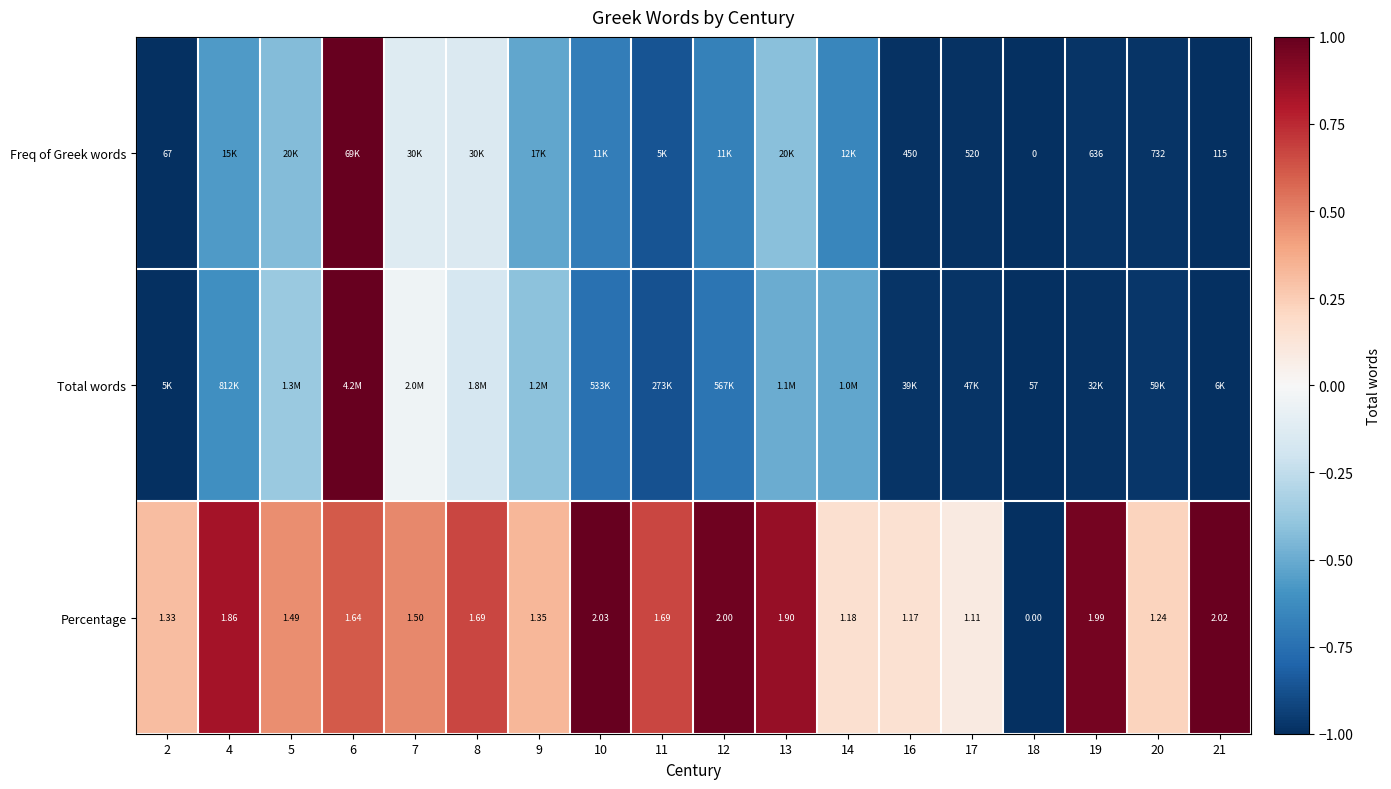

At how many categories does at least one series exceed 0?

17